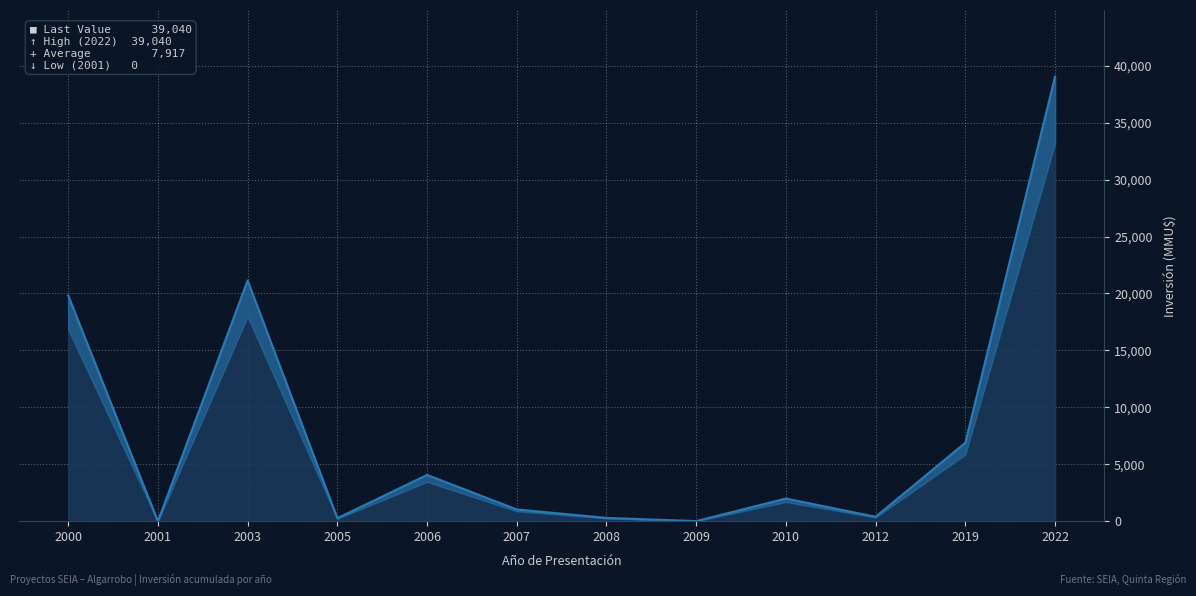

True or false: the data shows 26746 at 2001.

False